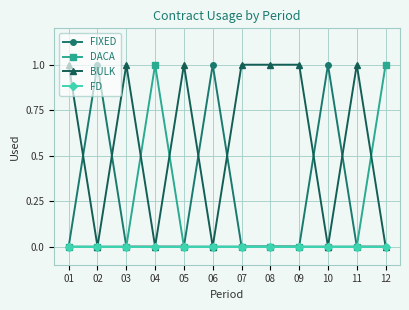

True or false: FIXED has more than 1 points higher than both neighbors.

True